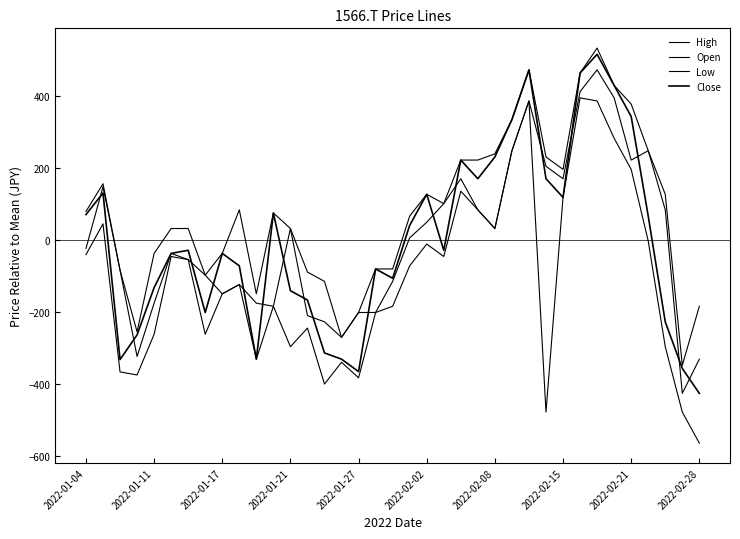

What is the smallest value displayed?

-563.1